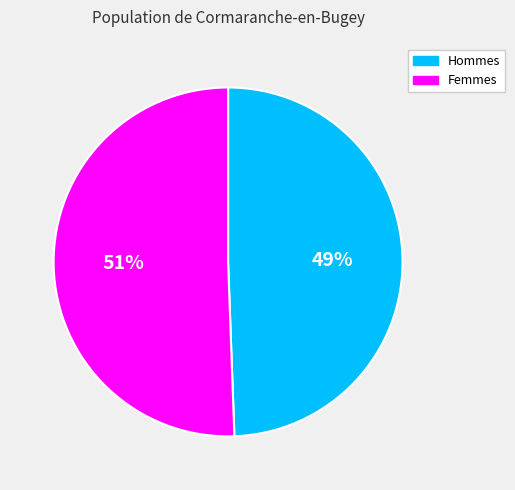

What percentage is the Femmes slice, to the nearest percent?

51%